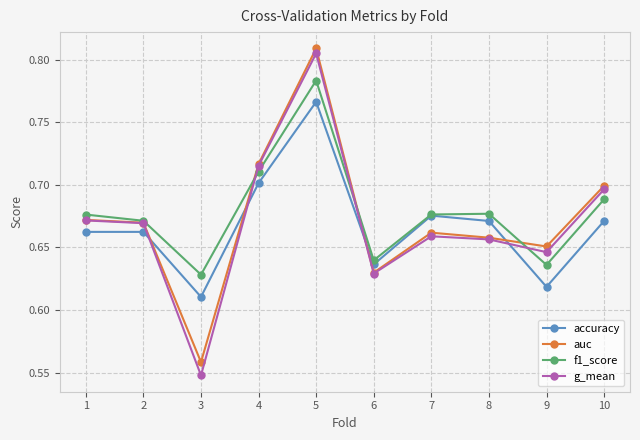

The value of accuracy at 9 is 0.2. True or false?

False